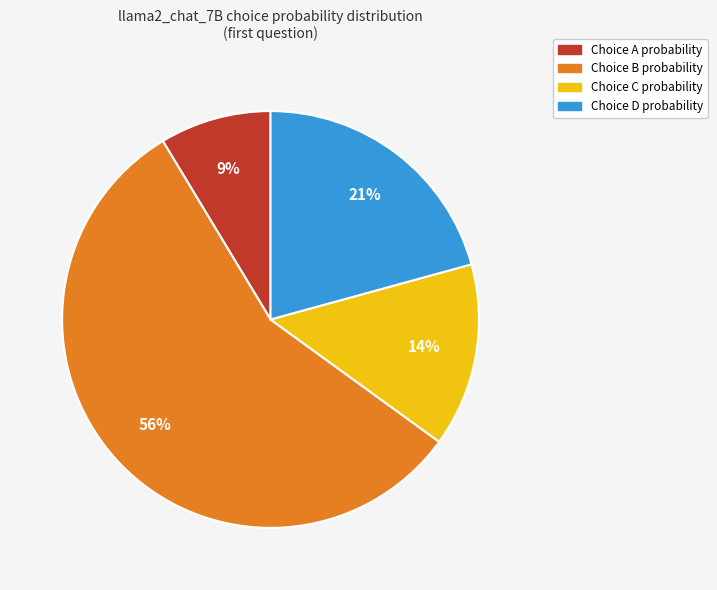

To the nearest percent, what is the average slice percentage?

25%